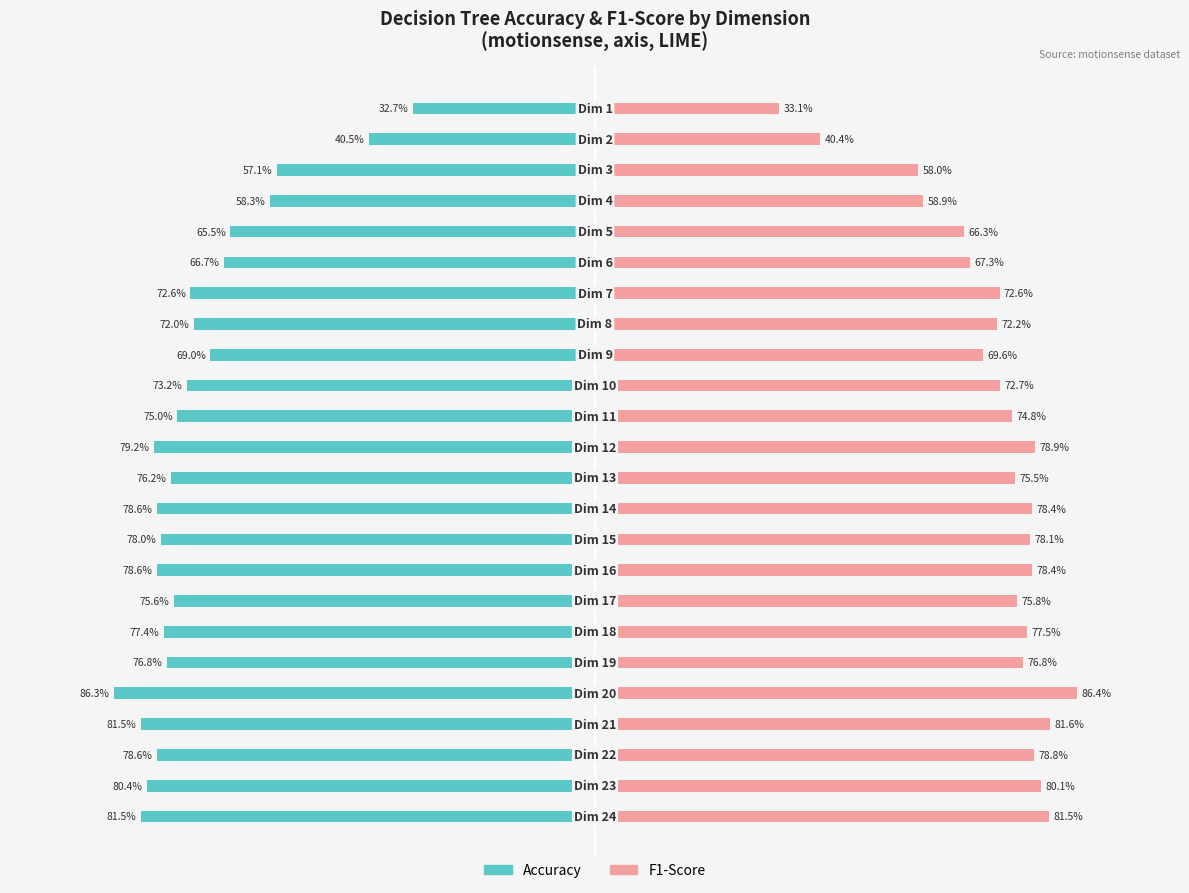

Reading right to left, list all the values displayed in this chart.

Accuracy: -0.3	-0.4	-0.6	-0.6	-0.7	-0.7	-0.7	-0.7	-0.7	-0.7	-0.8	-0.8	-0.8	-0.8	-0.8	-0.8	-0.8	-0.8	-0.8	-0.9	-0.8	-0.8	-0.8	-0.8
F1-Score: 0.3	0.4	0.6	0.6	0.7	0.7	0.7	0.7	0.7	0.7	0.7	0.8	0.8	0.8	0.8	0.8	0.8	0.8	0.8	0.9	0.8	0.8	0.8	0.8